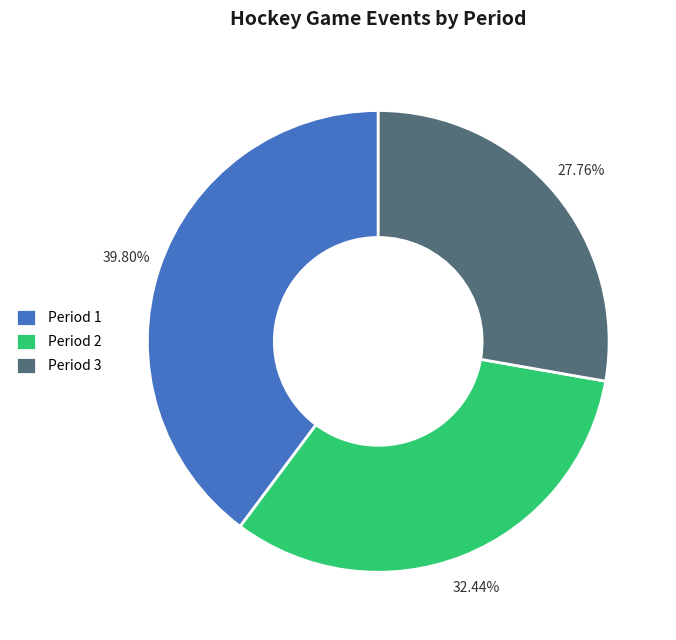

Rank the categories by value from lowest to highest.

Period 3, Period 2, Period 1